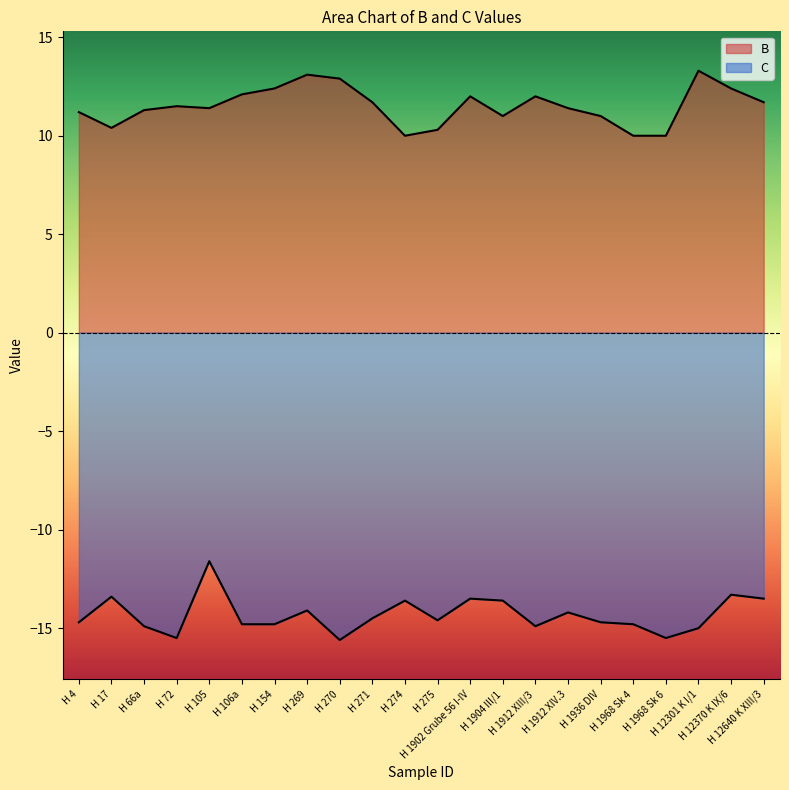

True or false: B has a value of 4.1 at H 154.

False